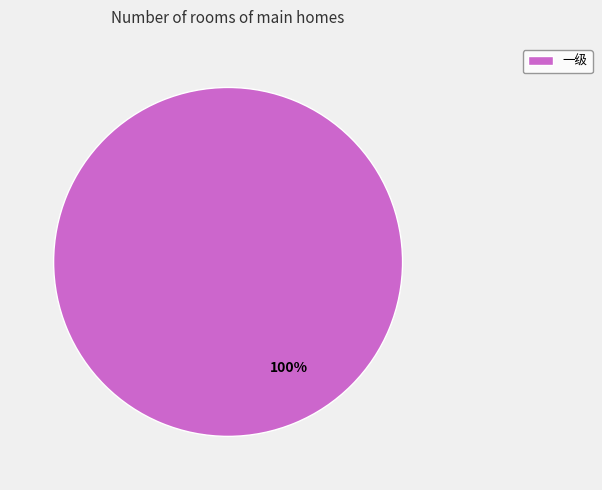

What percentage is the 一级 slice, to the nearest percent?

100%